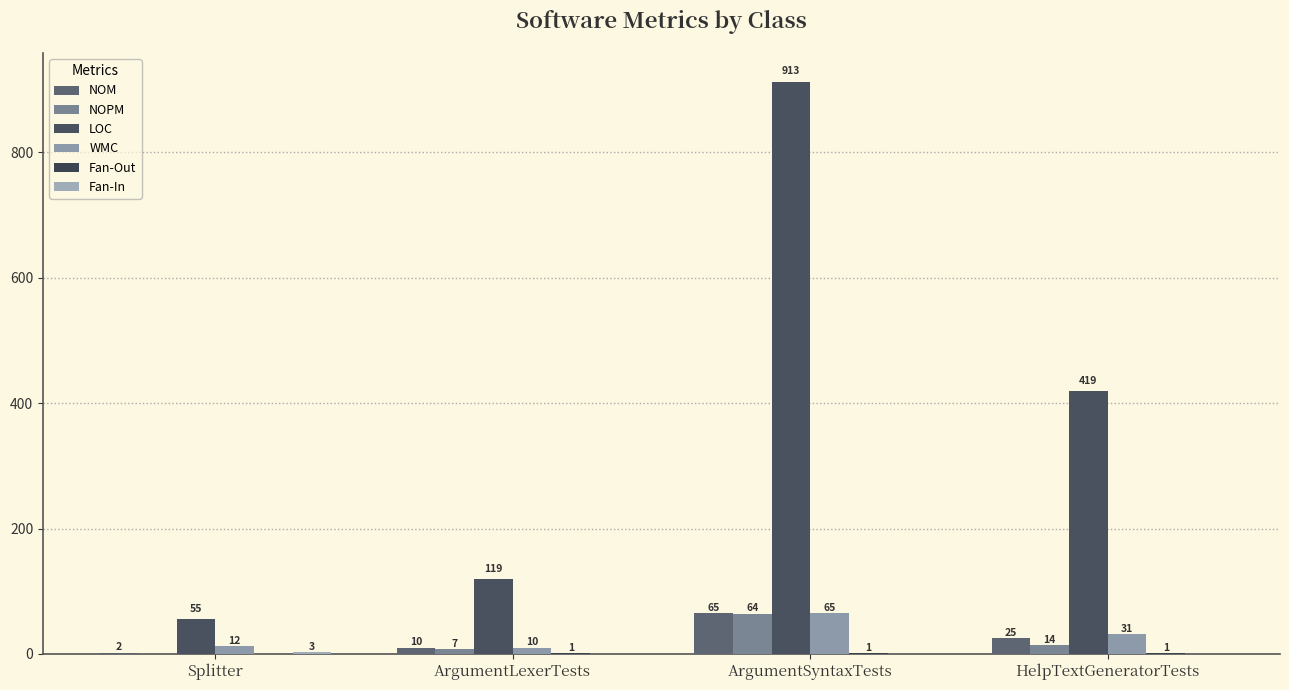

At which category is the sum across all series the highest?

ArgumentSyntaxTests